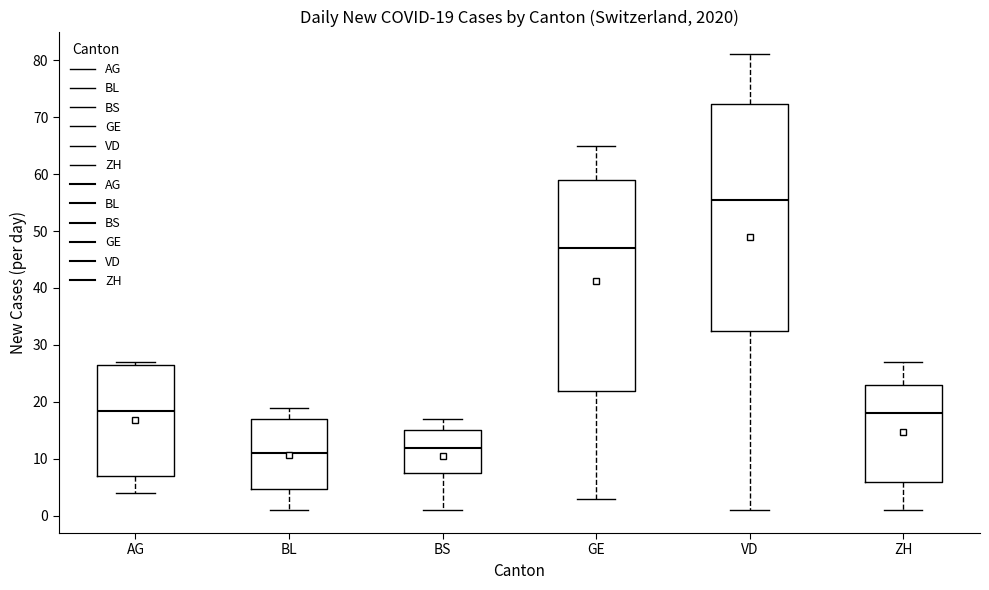

Which box has the highest median line?

VD